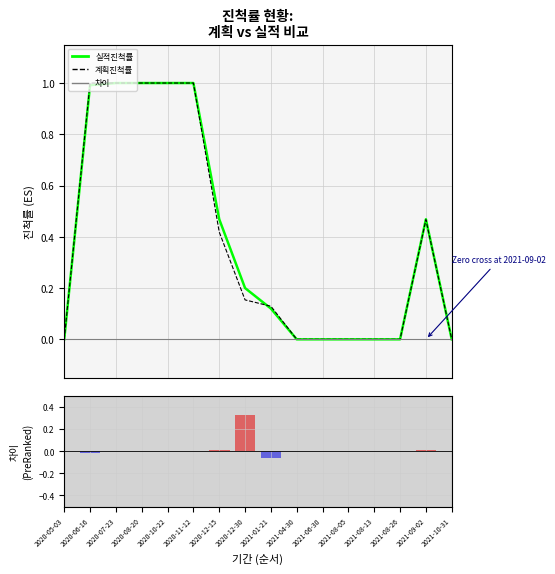

At how many categories does at least one series exceed 0?

9